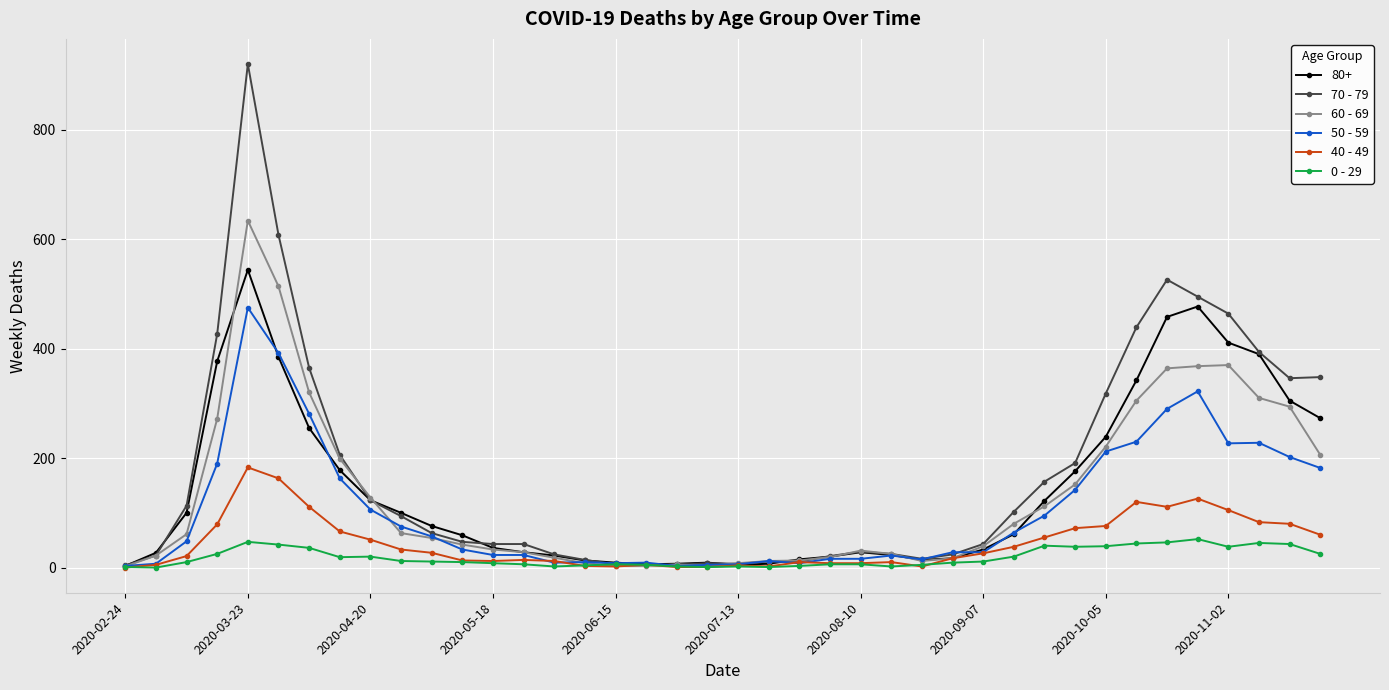

Which series has the largest range (max minus min)?

70 - 79